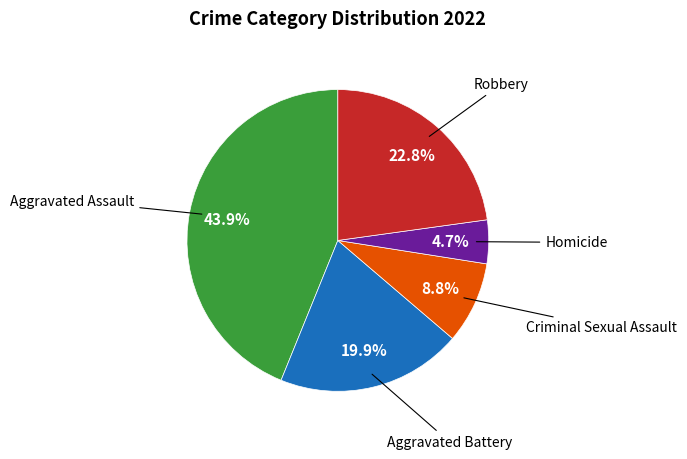

To the nearest percent, what percentage of the pie is Robbery?

23%